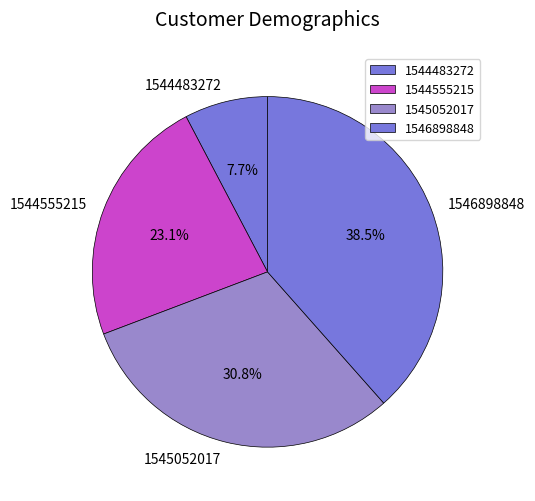

Which slice is the smallest?

1544483272